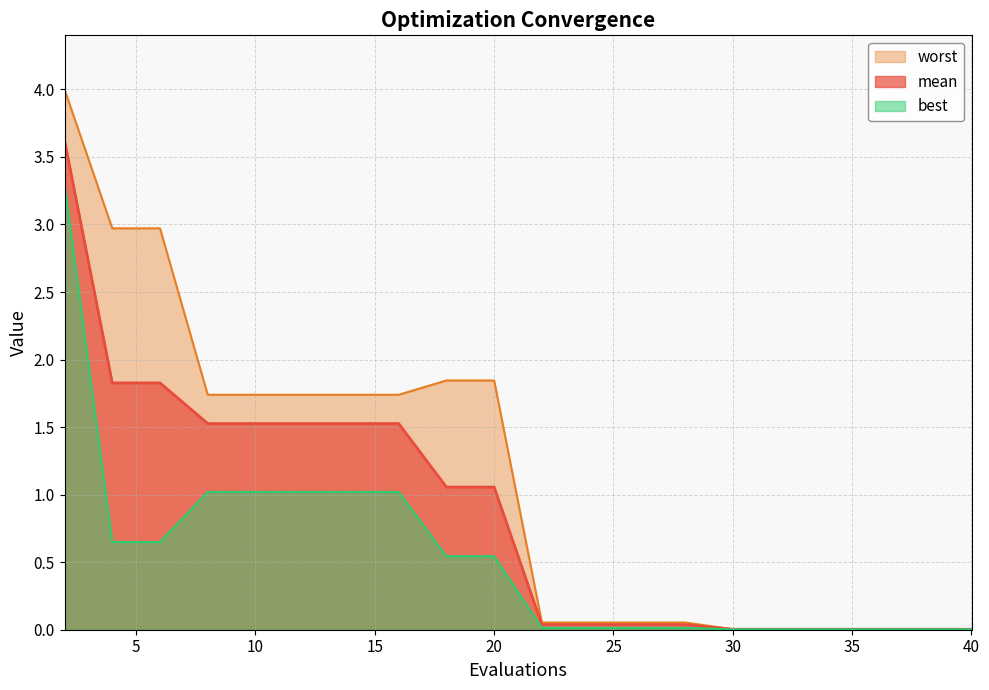

Reading left to right, list all the values displayed in this chart.

mean: 3.6	1.8	1.8	1.5	1.5	1.5	1.5	1.5	1.1	1.1	0.0	0.0	0.0	0.0	0.0	0.0	0.0	0.0	0.0	0.0
best: 3.3	0.6	0.6	1.0	1.0	1.0	1.0	1.0	0.5	0.5	0.0	0.0	0.0	0.0	0.0	0.0	0.0	0.0	0.0	0.0
worst: 4.0	3.0	3.0	1.7	1.7	1.7	1.7	1.7	1.8	1.8	0.1	0.1	0.1	0.1	0.0	0.0	0.0	0.0	0.0	0.0